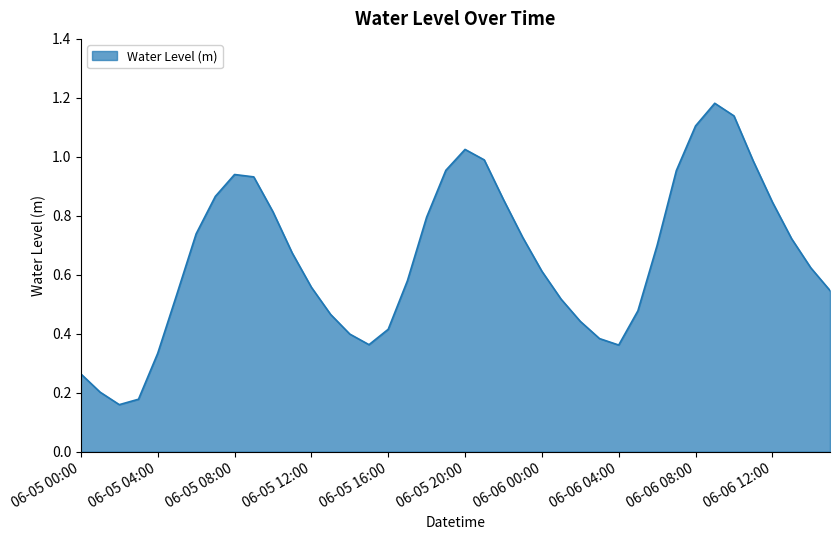

Is this an area chart (filled region under the line)?

Yes